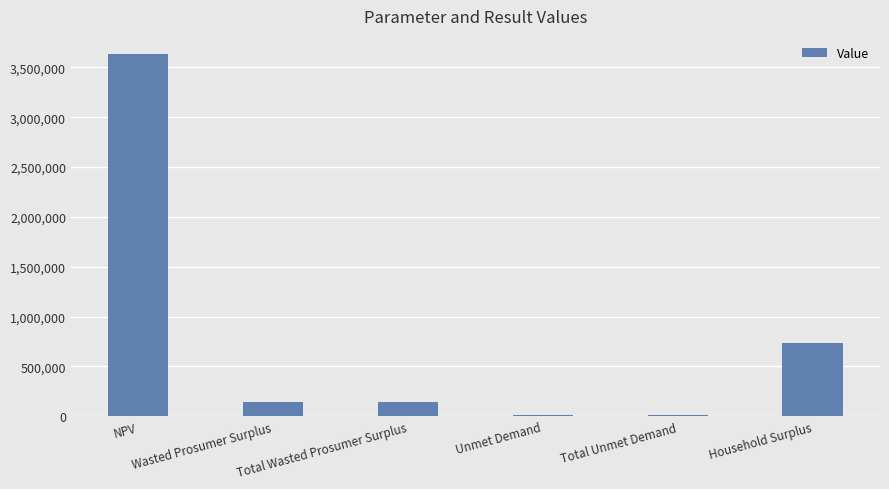

Approximately how many times larger is the value at NPV compared to Unmet Demand?

474.4